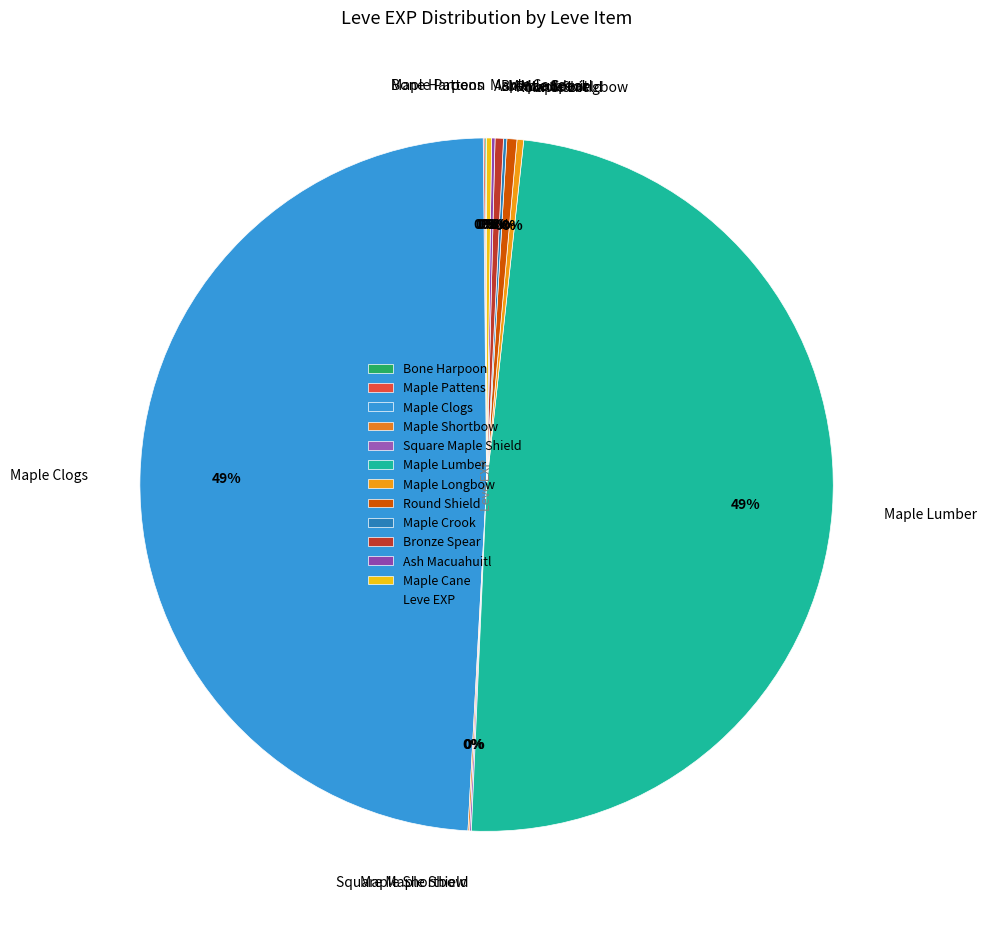

Is there any slice that represents more than half of the pie?

No